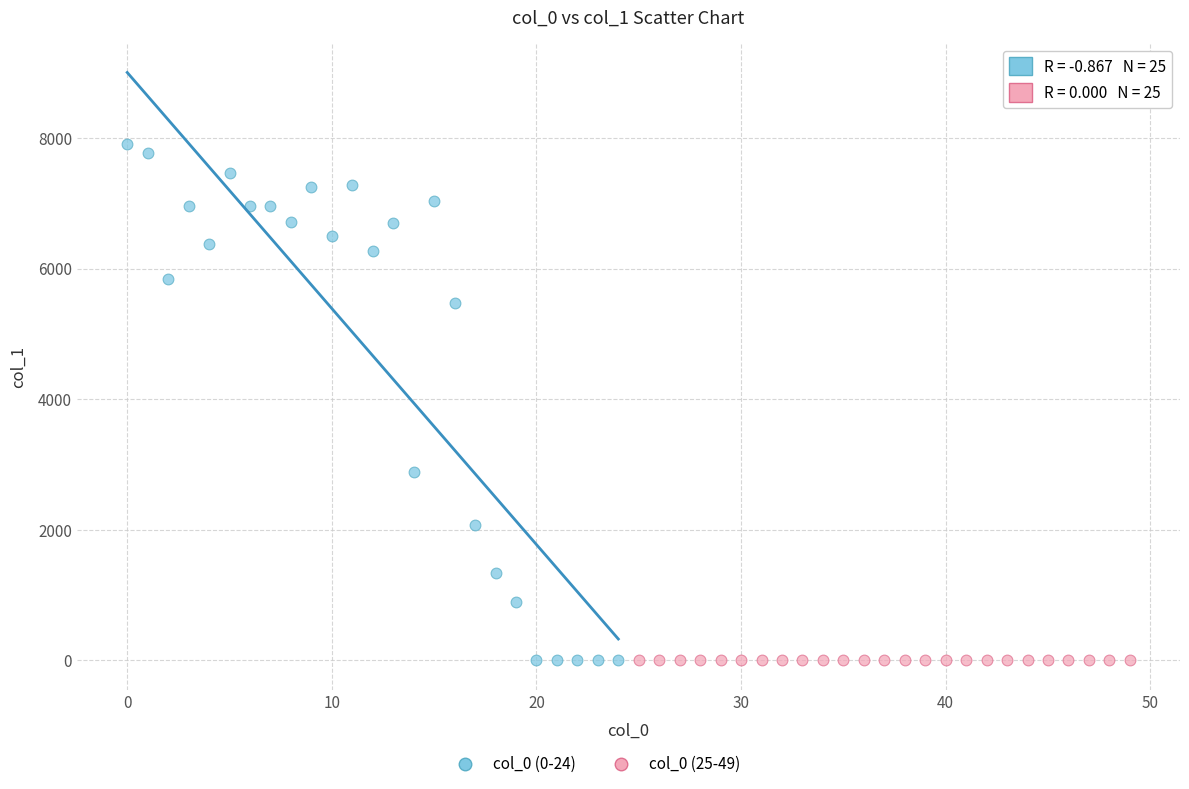

Which series contains the highest Y value?

col_0 (0-24)